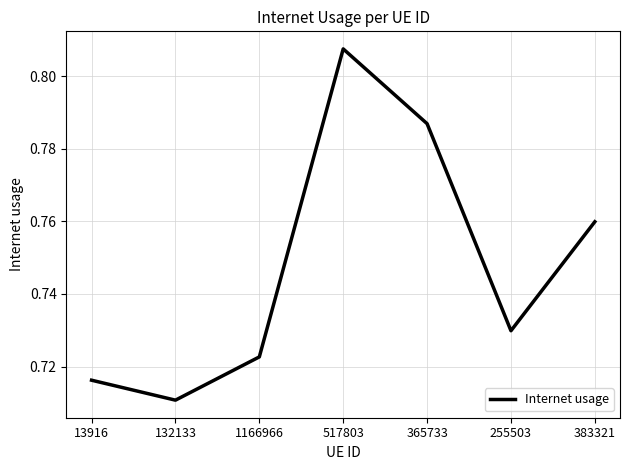

What position from the right is 255503?

2